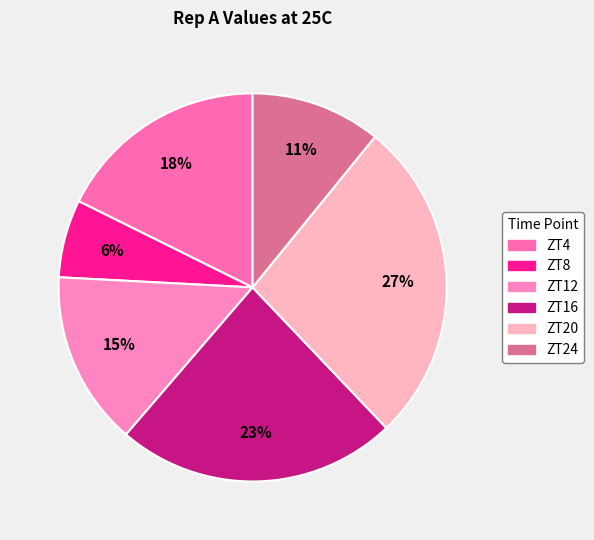

What is the smallest slice in the pie chart?

ZT8